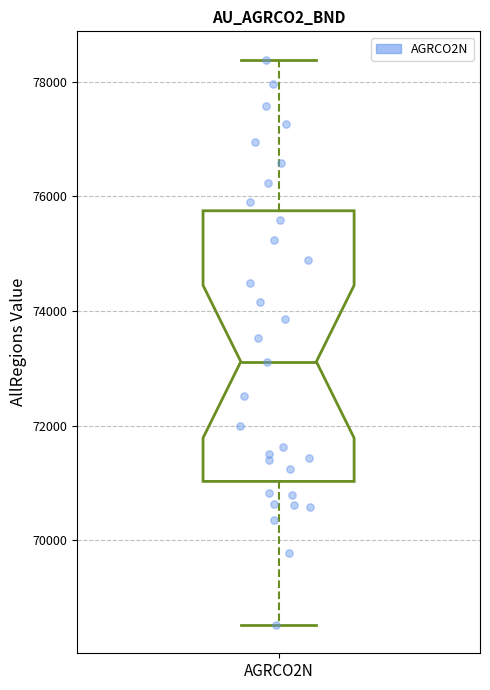

Where does the upper whisker of the box for AGRCO2N end on the y-axis? The values are not printed on the chart, so give them approximately, as read against the axis.

78400